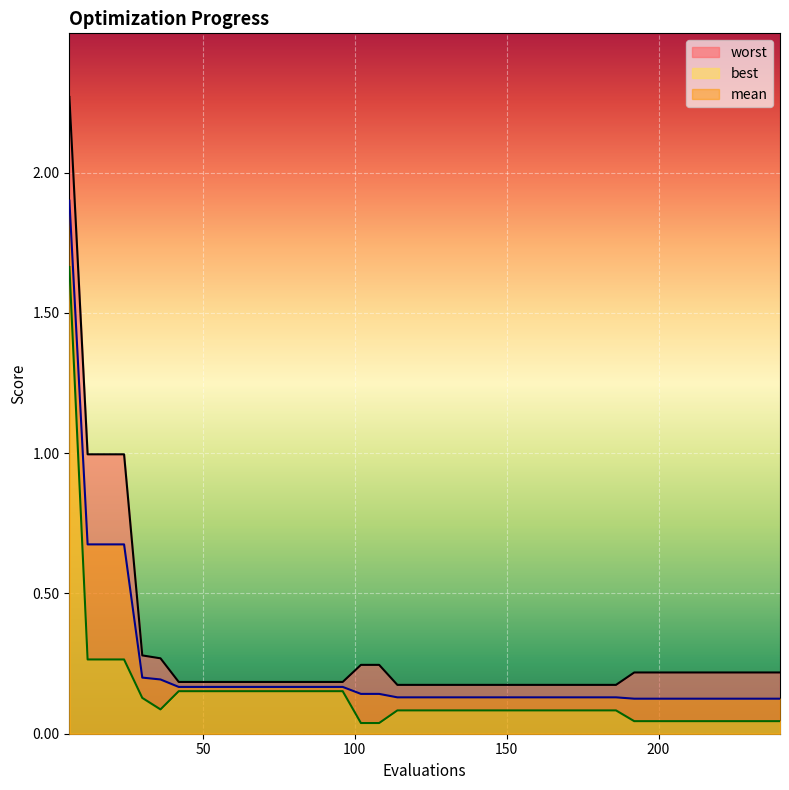

Rank the series by their maximum value, from lowest to highest.

best, mean, worst